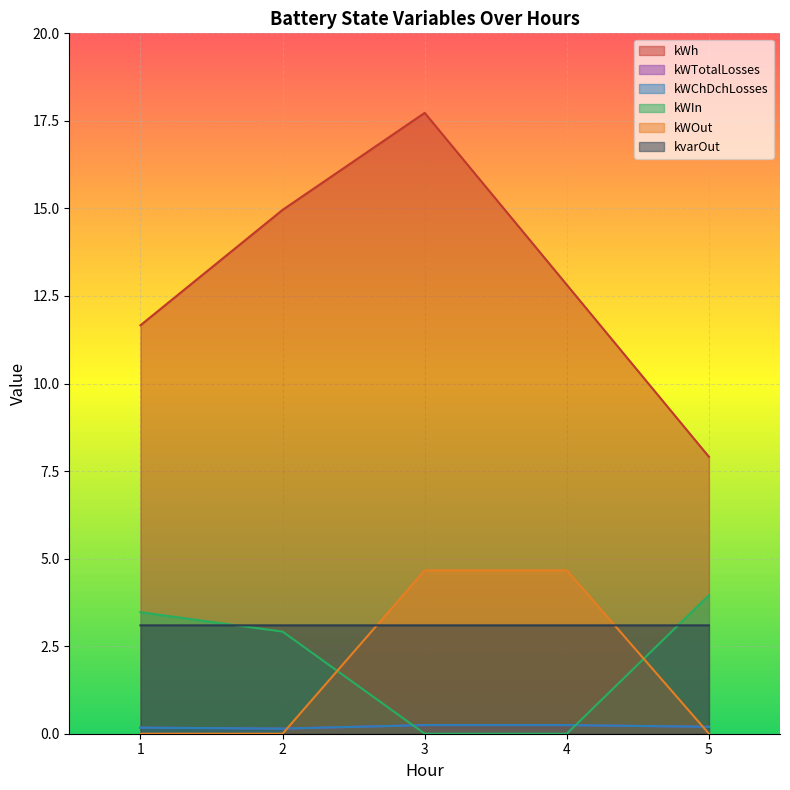

The kWh series shows 7.9 at 5. True or false?

True